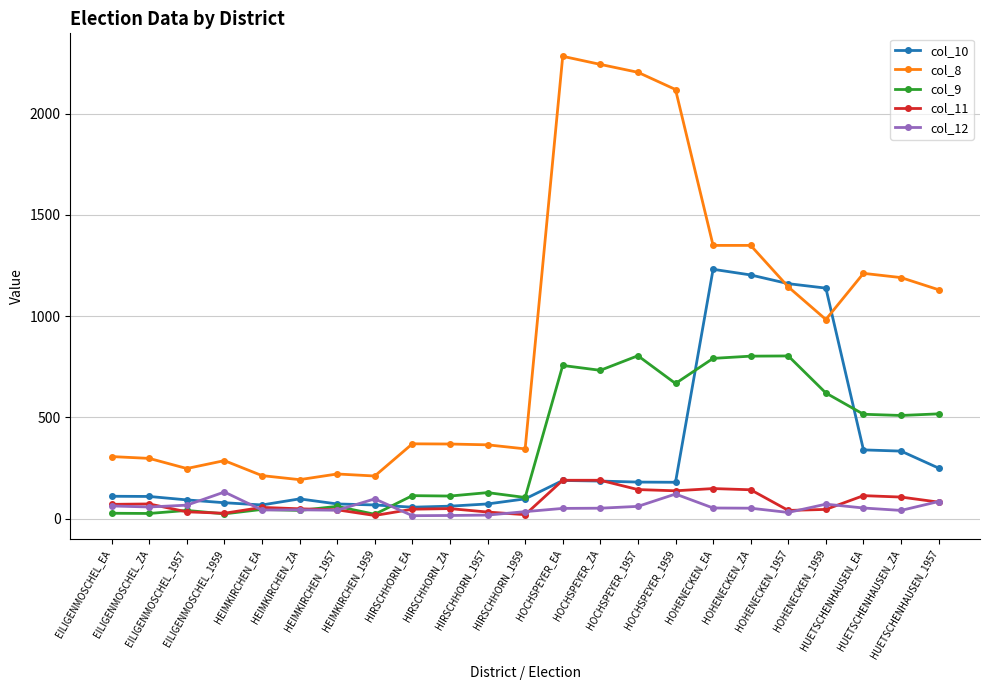

What is the maximum value shown in the chart?

2283